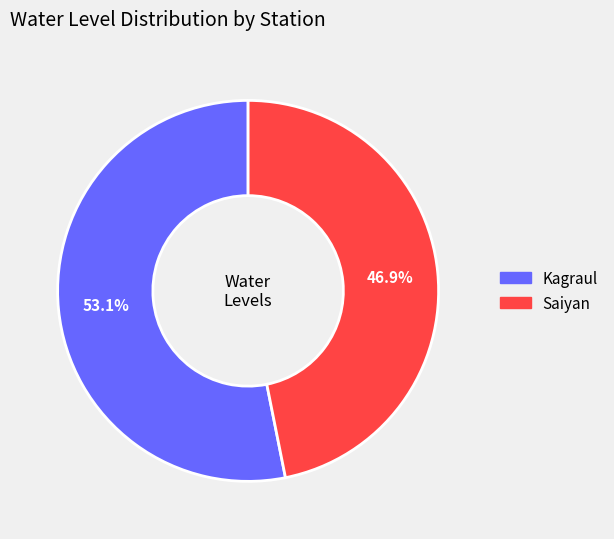

To the nearest percent, what percentage of the pie is Kagraul?

53%